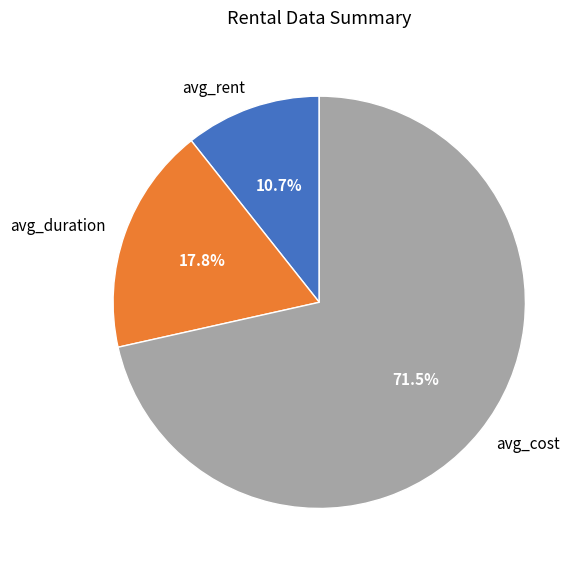

Which category has the smallest portion of the pie?

avg_rent